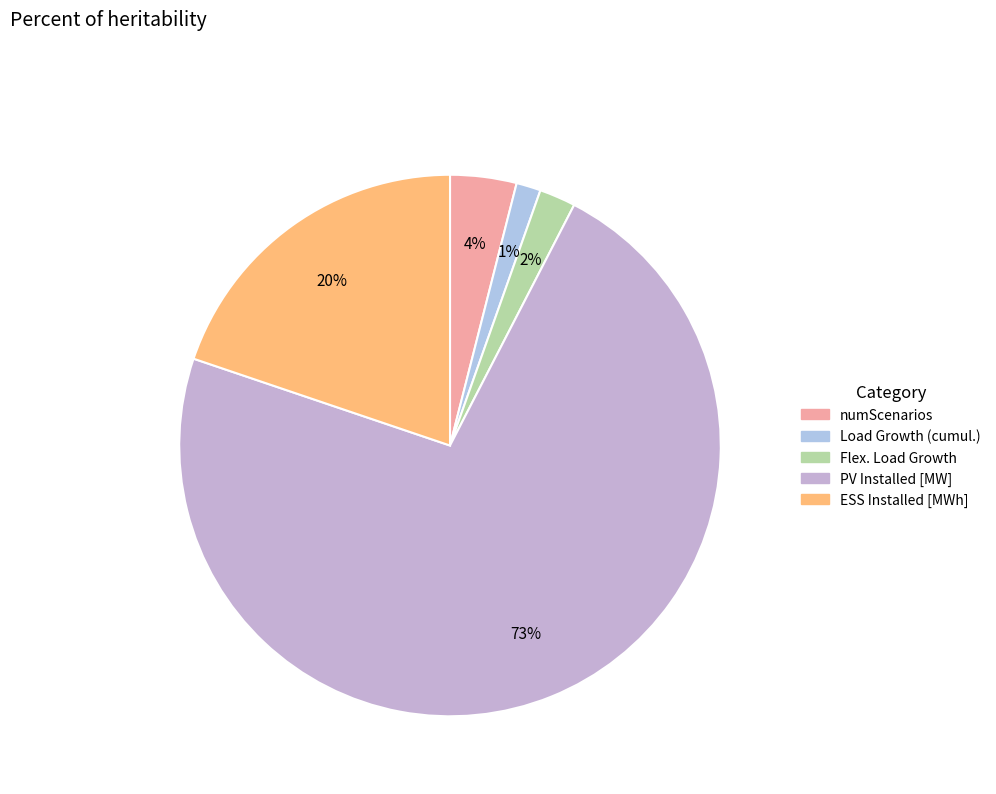

Is numScenarios the majority of the pie?

No